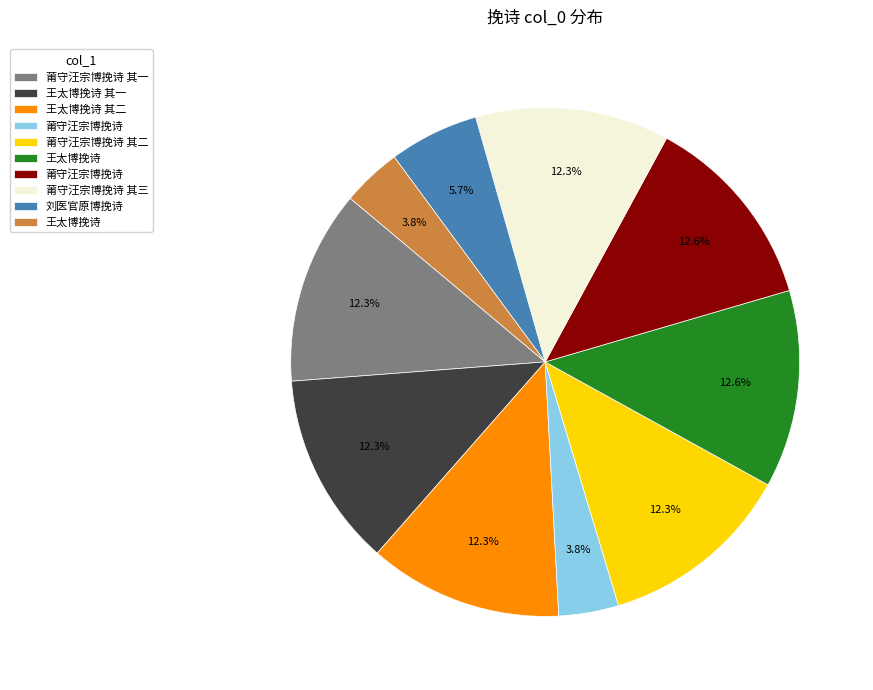

Is there any slice that represents more than half of the pie?

No